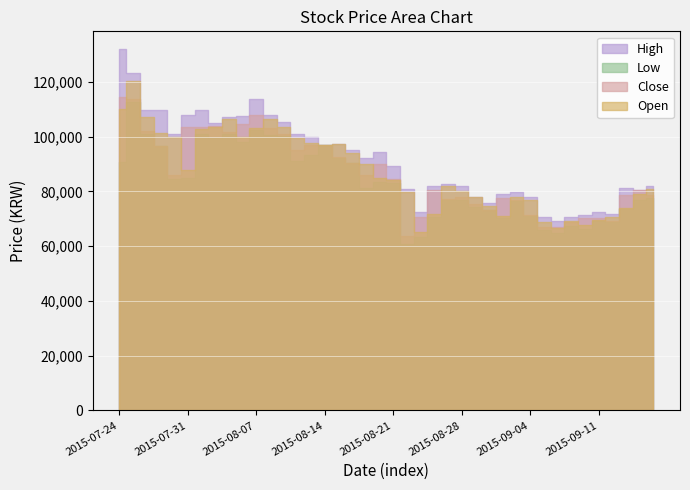

True or false: Open and High cross at least once.

False